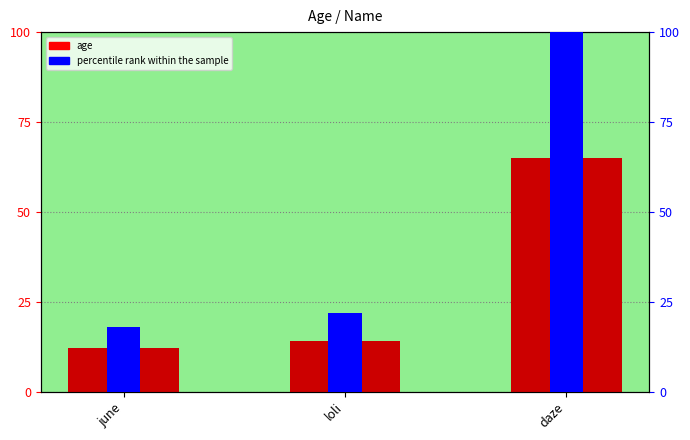

List the series in order of their overall mean, highest first.

percentile rank within the sample, age